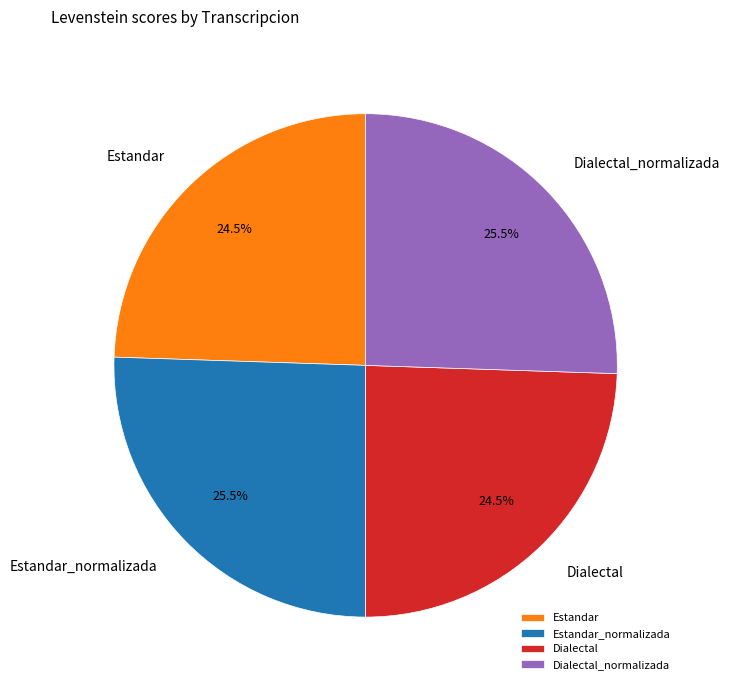

Count the number of slices in the pie.

4